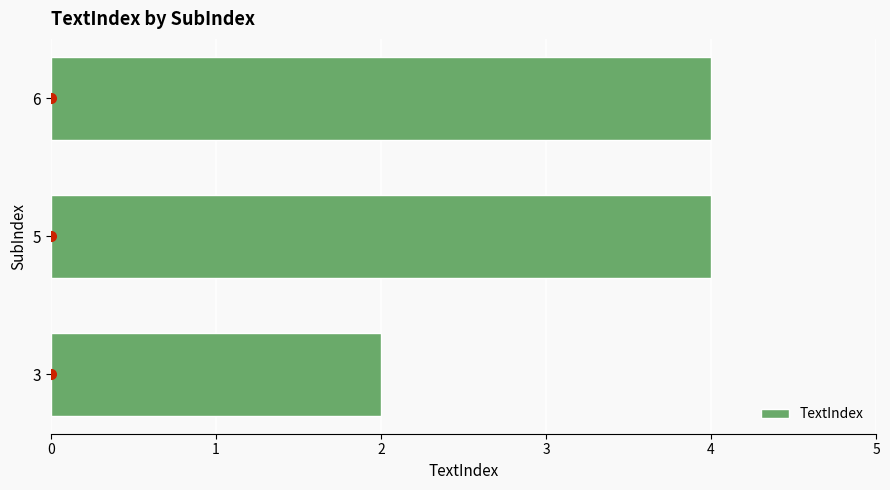

The value at 3 is 3. True or false?

False